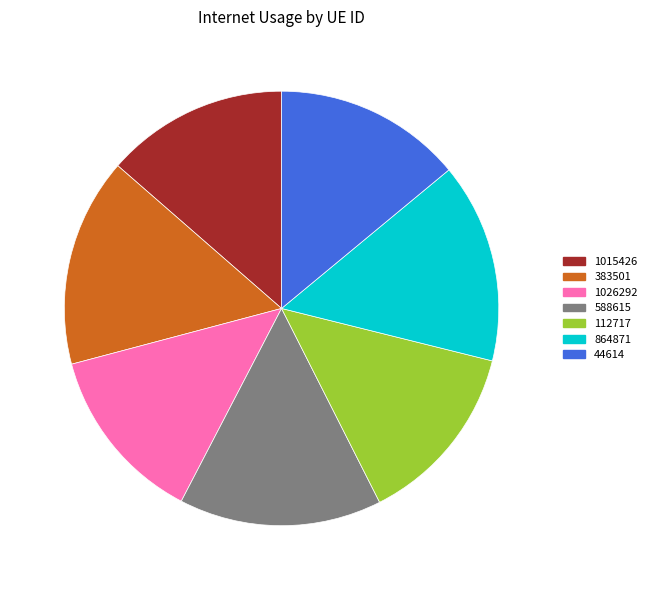

To the nearest percent, what is the combined percentage of 588615 and 44614?

29%